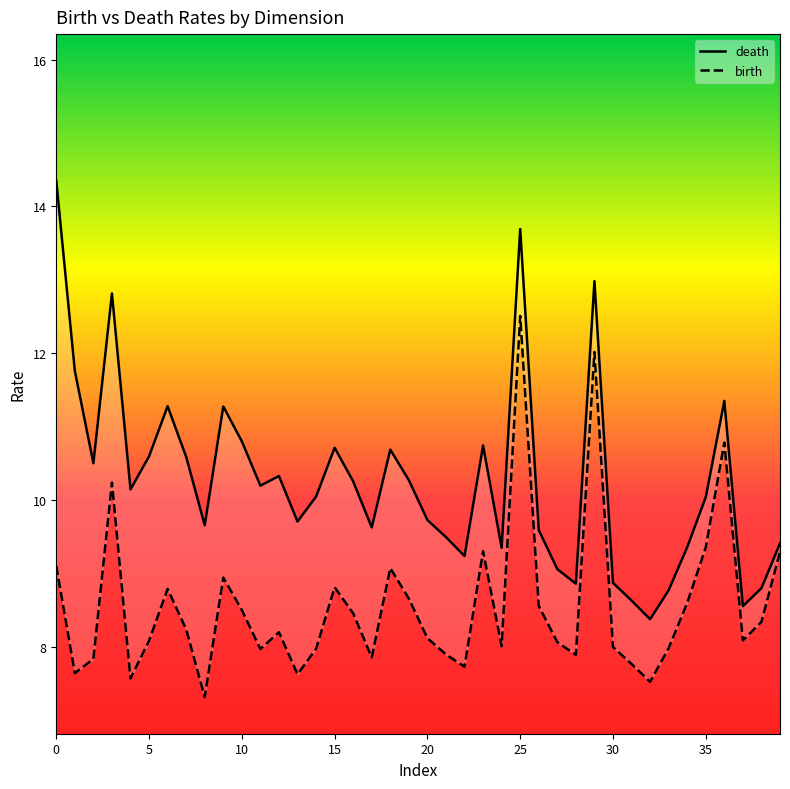

Count the number of data series in this chart.

2